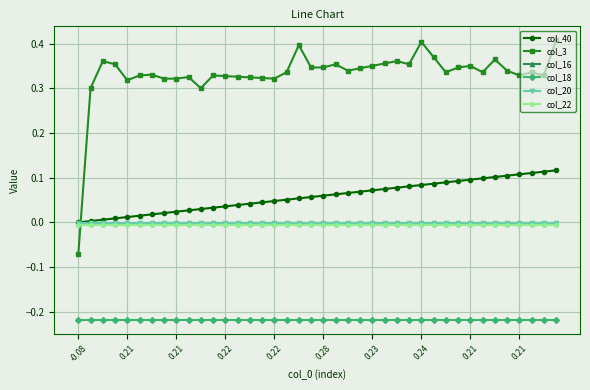

Does the chart have visible grid lines?

Yes